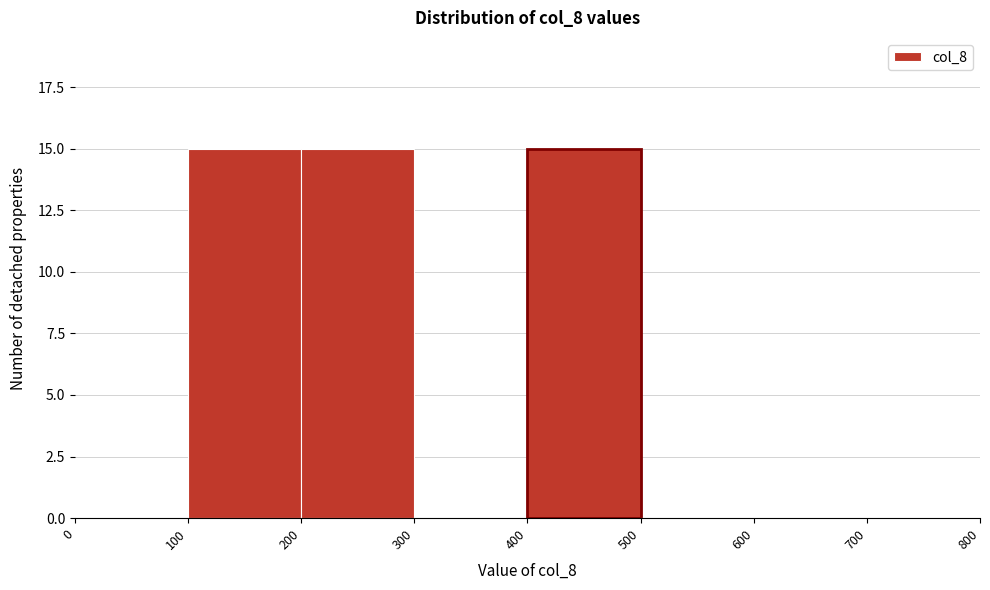

What is the height of the bar covering 200 to 300 on the x-axis? The values are not printed on the chart, so give them approximately, as read against the axis.

15